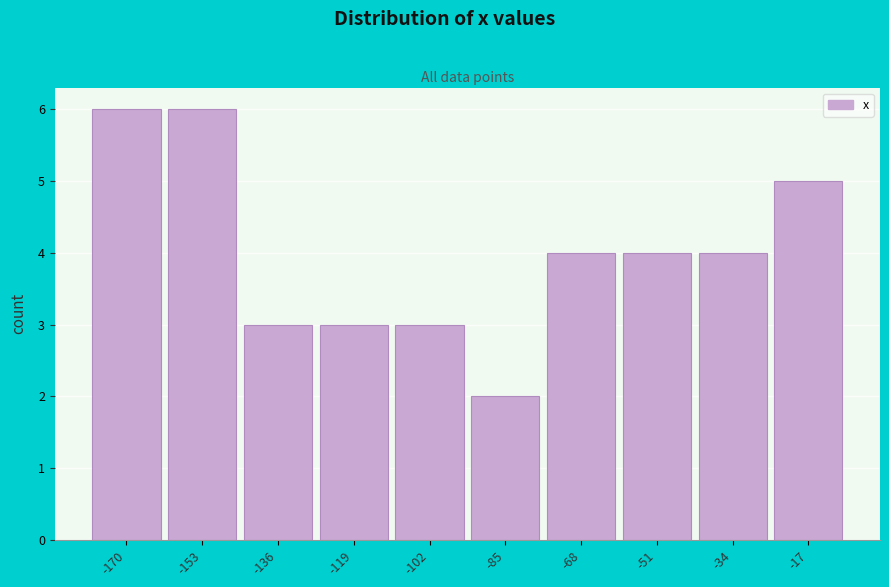

Reading left to right, extract all data points from this chart.

-170=6	-153=6	-136=3	-119=3	-102=3	-85=2	-68=4	-51=4	-34=4	-17=5